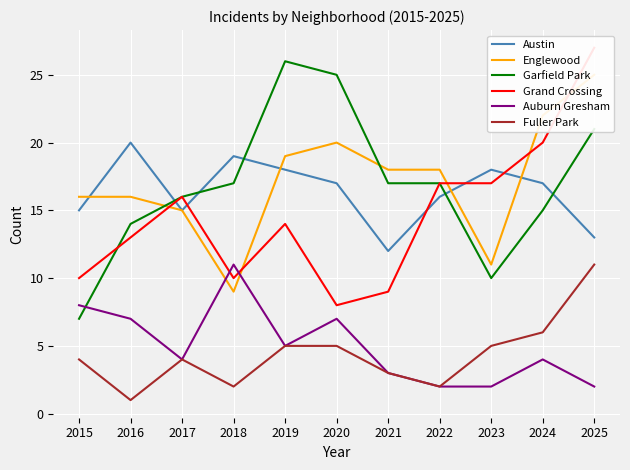

How many lines are shown in the chart?

6